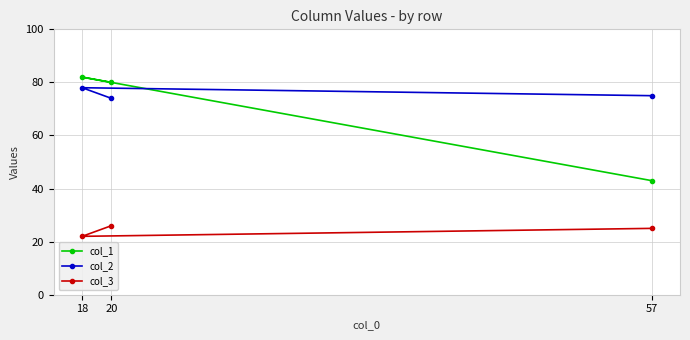

How many data points does each series have?

3